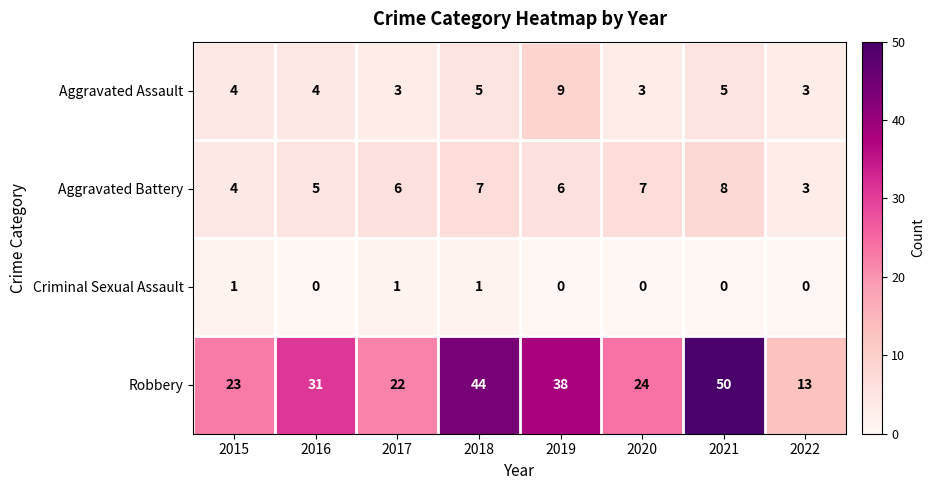

Which series has the widest spread of values?

Robbery